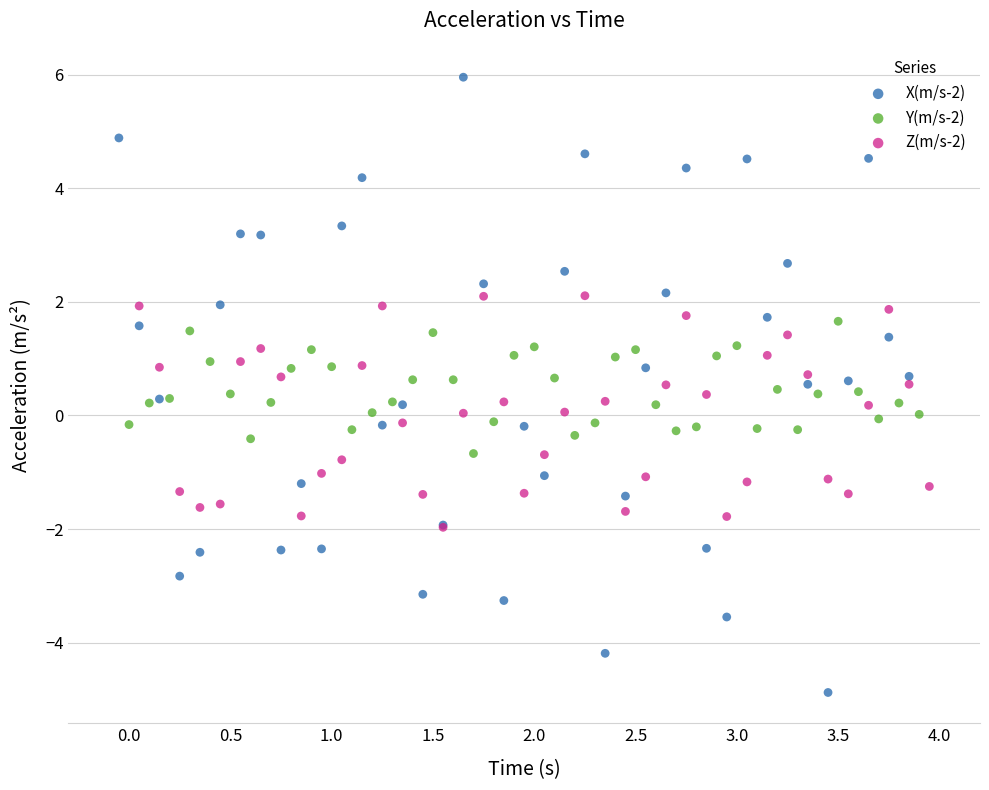

What are all the series names shown in the legend?

X(m/s-2), Y(m/s-2), Z(m/s-2)